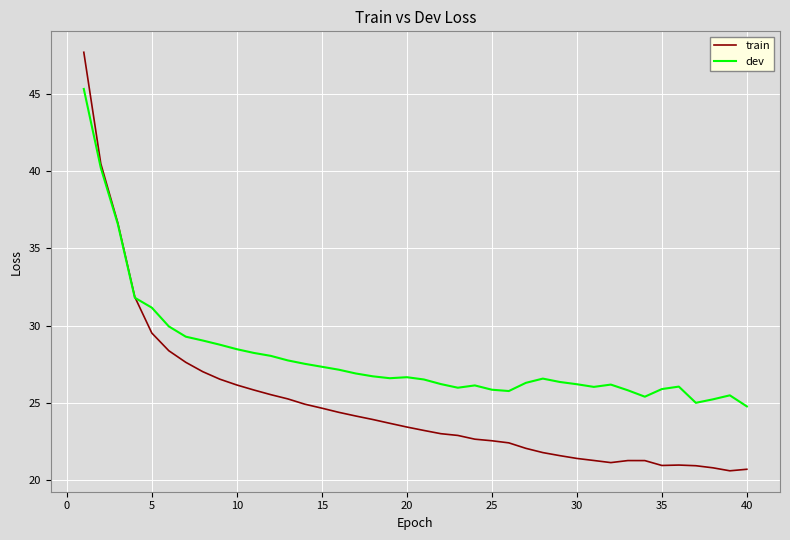

How many intersections are there between dev and train?

1